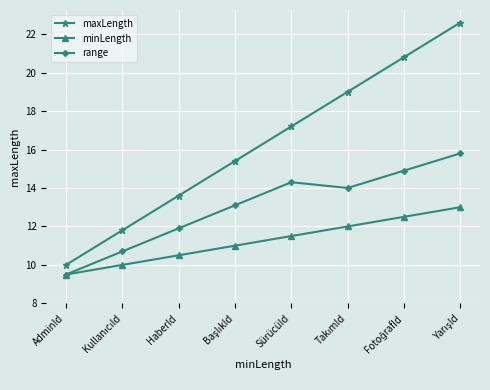

What is the difference between the maximum and second lowest values in the range series?

5.1